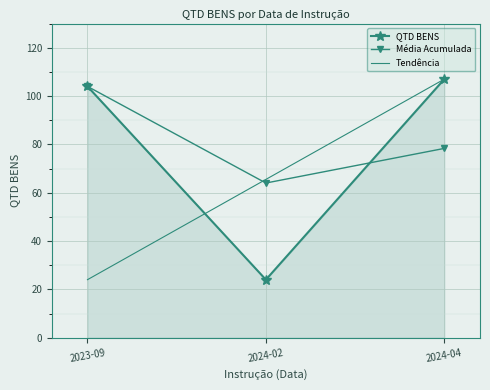

Is the value of Média Acumulada at 2024-02 greater than the value of QTD BENS at 2024-02?

Yes